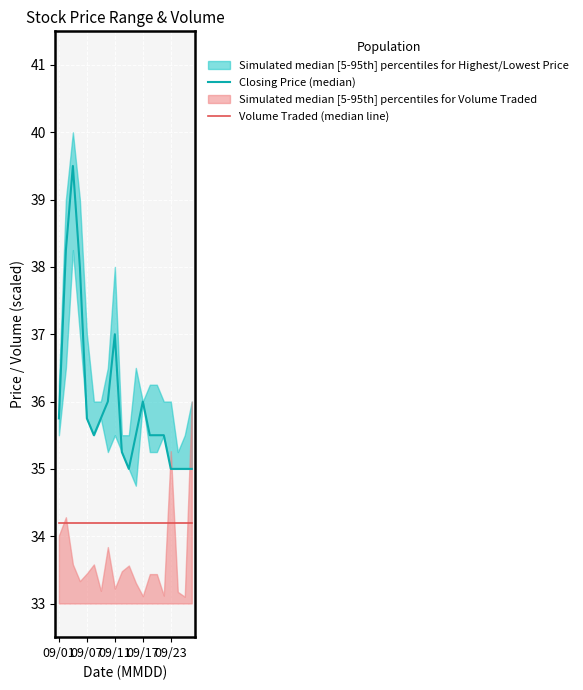

Rank the series by their maximum value, from lowest to highest.

Volume Traded (median line), Closing Price (median)